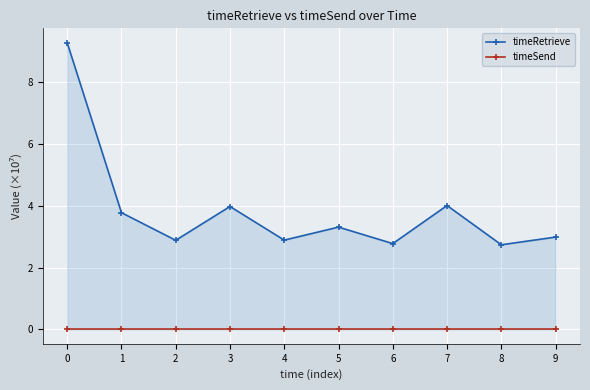

What is the spread (max minus min) of values at 2?

2.9